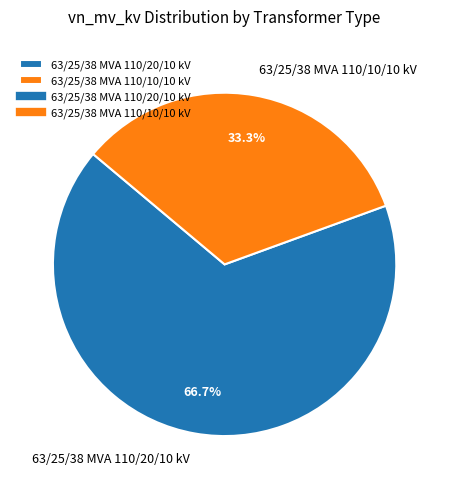

How many segments does this pie chart have?

2